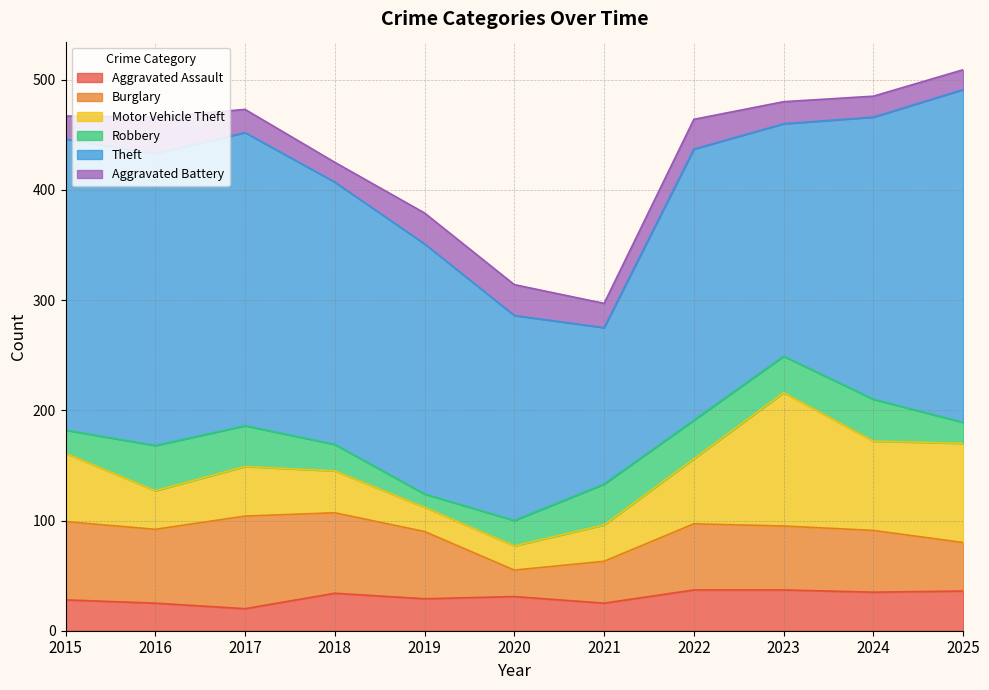

What are all the series names shown in the legend?

Aggravated Assault, Burglary, Motor Vehicle Theft, Robbery, Theft, Aggravated Battery